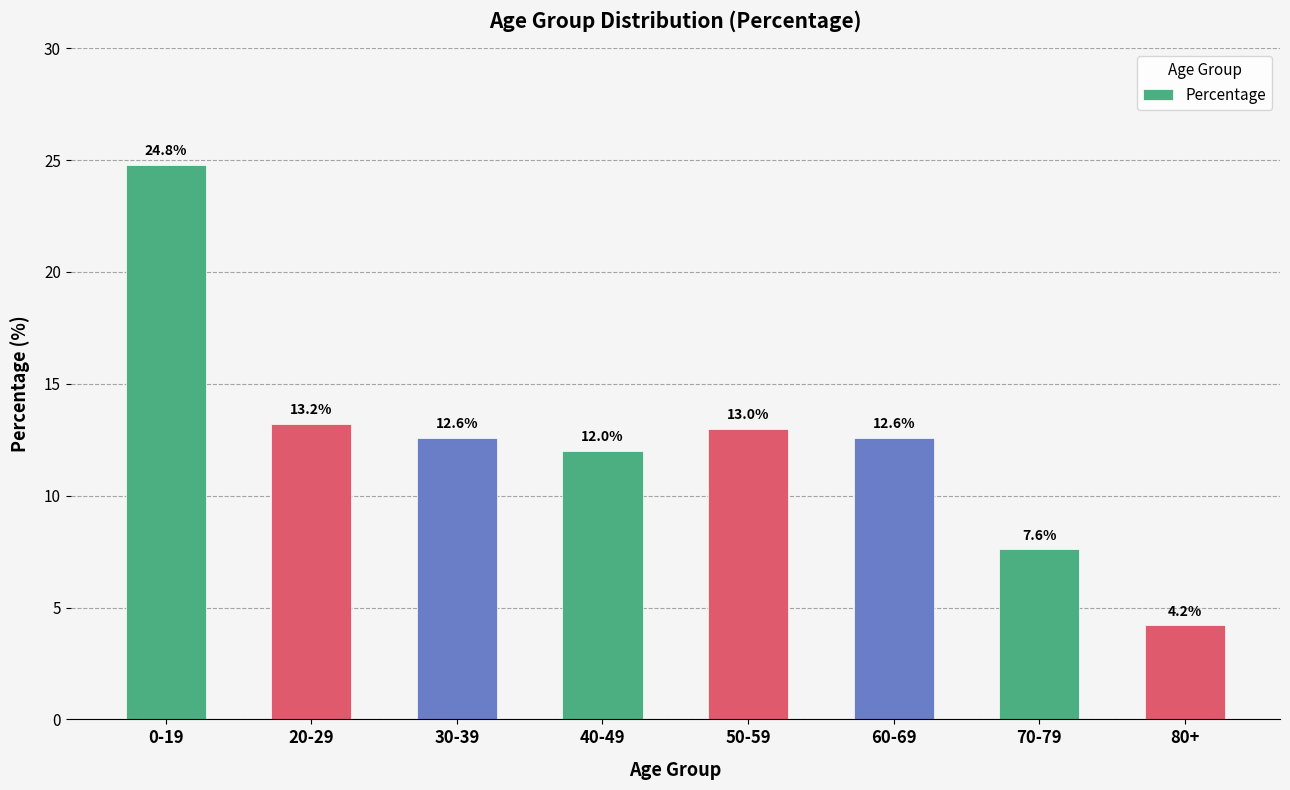

List the labels in order of value, largest first.

0-19, 20-29, 50-59, 30-39, 60-69, 40-49, 70-79, 80+